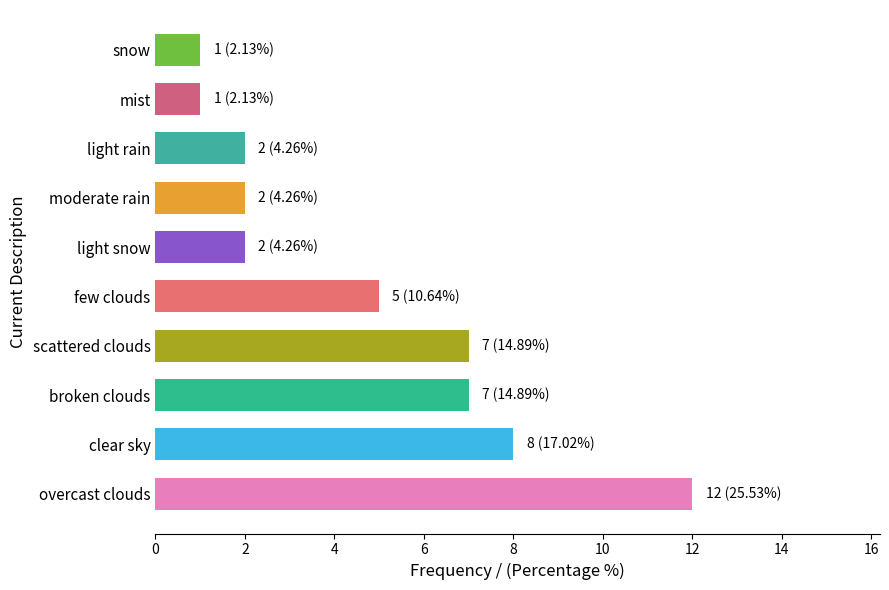

At which category does the chart reach its peak across all series?

overcast clouds